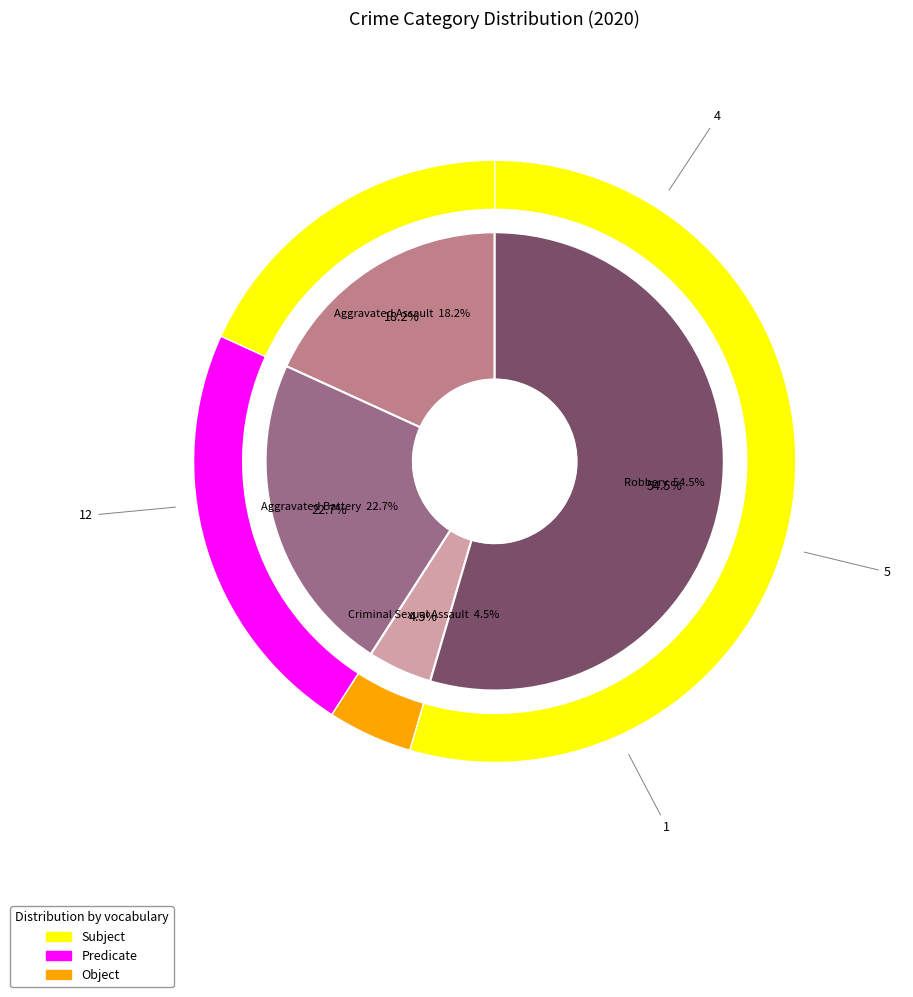

Count the number of slices in the pie.

4